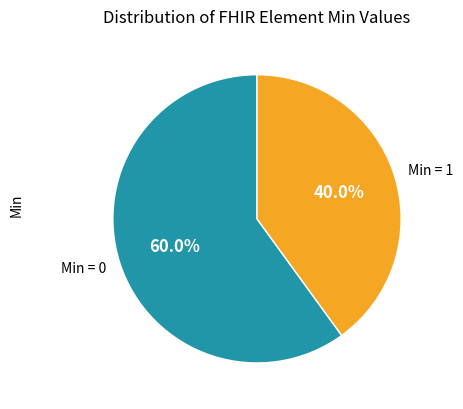

How many segments does this pie chart have?

2